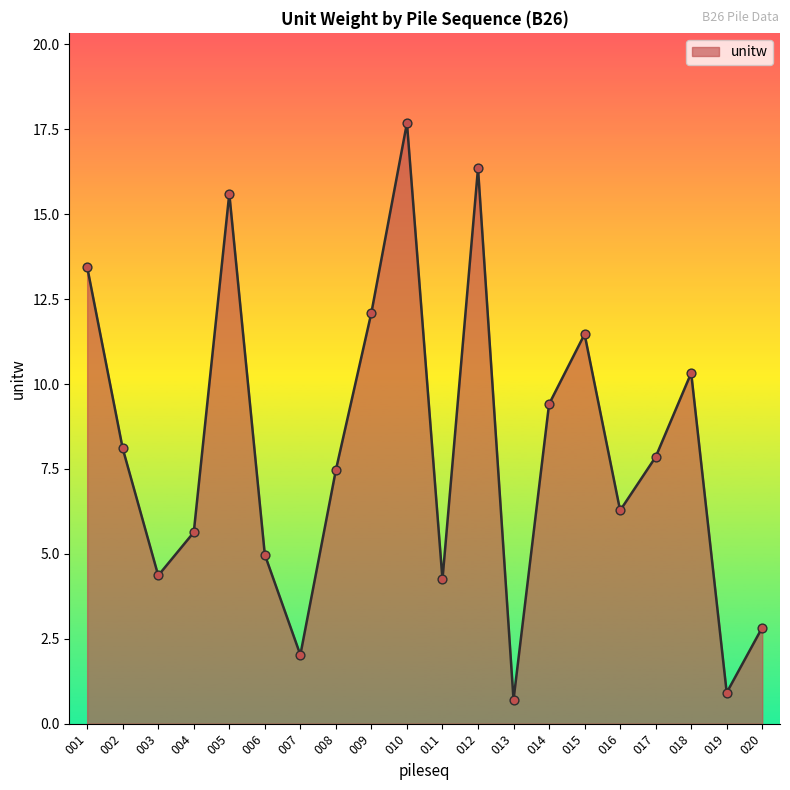

Between 011 and 013, which is larger?

011